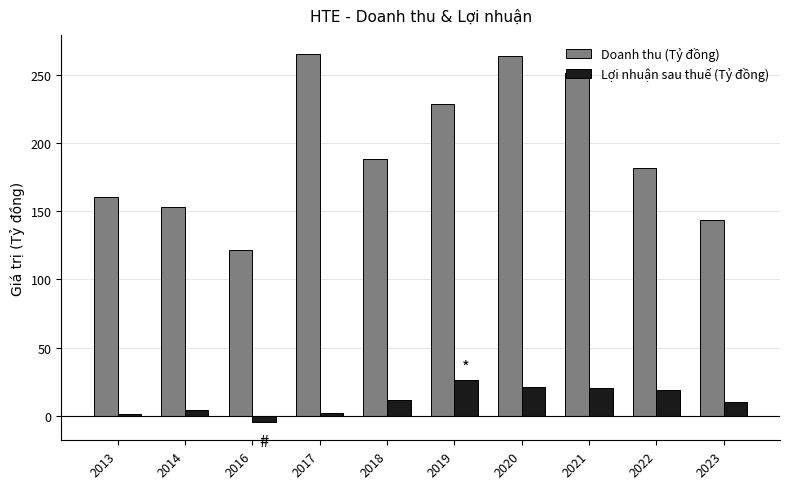

Between 2013 and 2016, which series saw the biggest shift?

Doanh thu (Tỷ đồng)